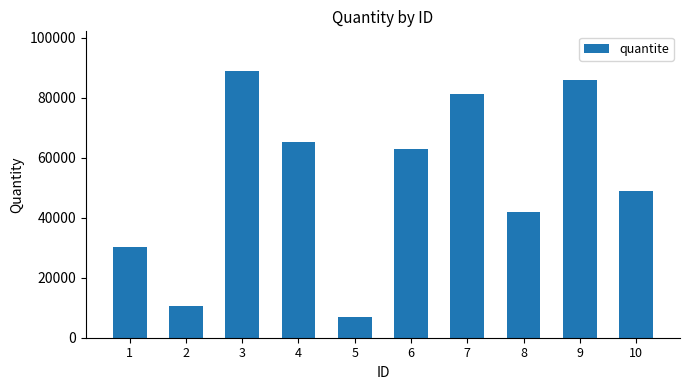

Reading right to left, what are all the values shown in this chart?

48809	86033	42043	81206	62985	7065	65192	88792	10633	30246